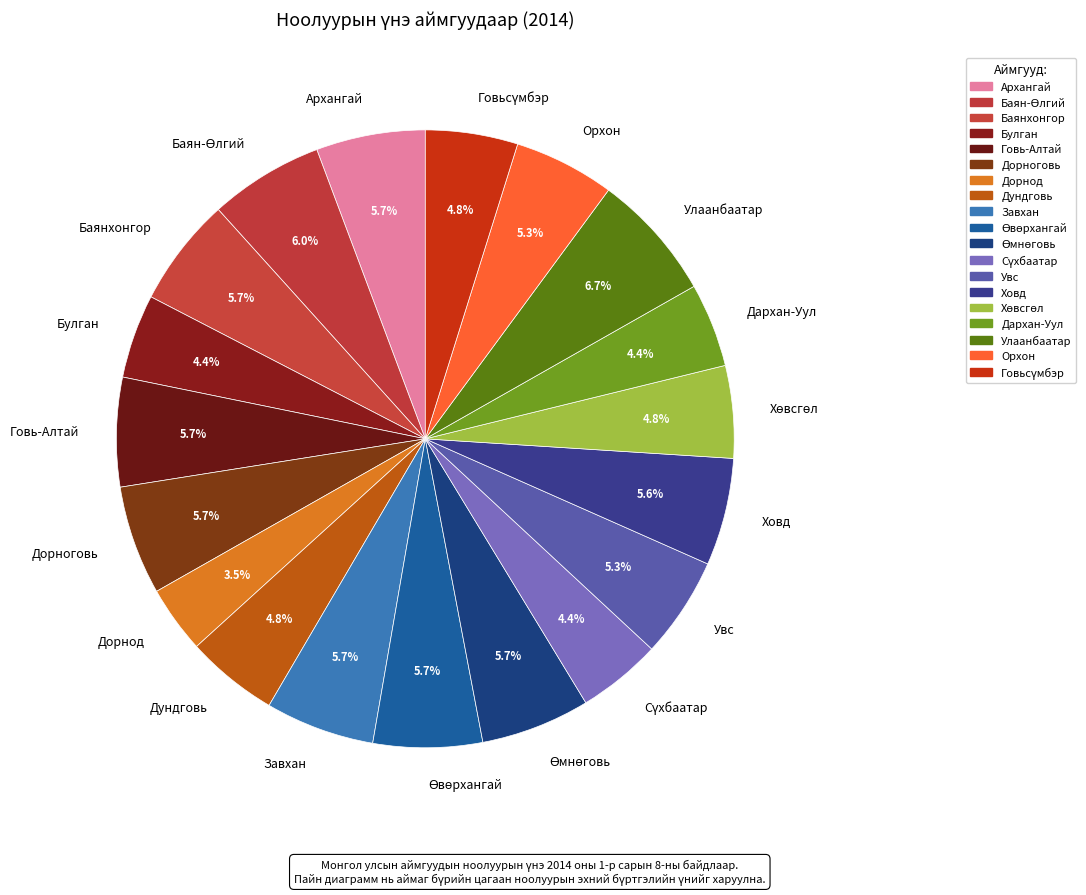

Does any single category account for the majority?

No